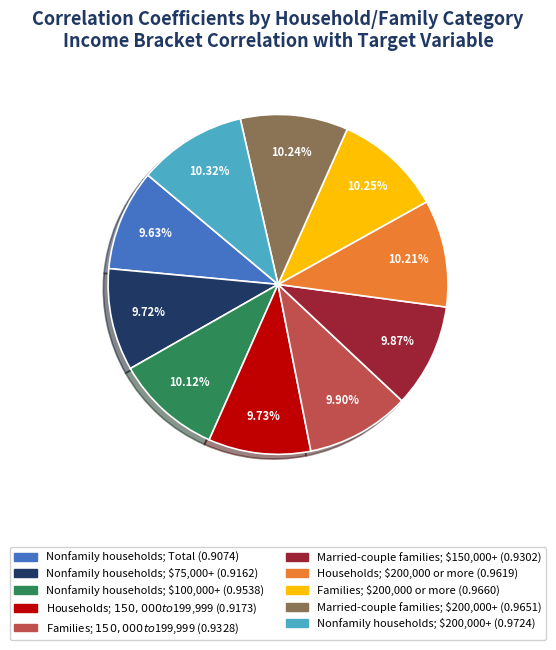

Between Nonfamily households; Total and Married-couple families; $200,000+, which is larger?

Married-couple families; $200,000+